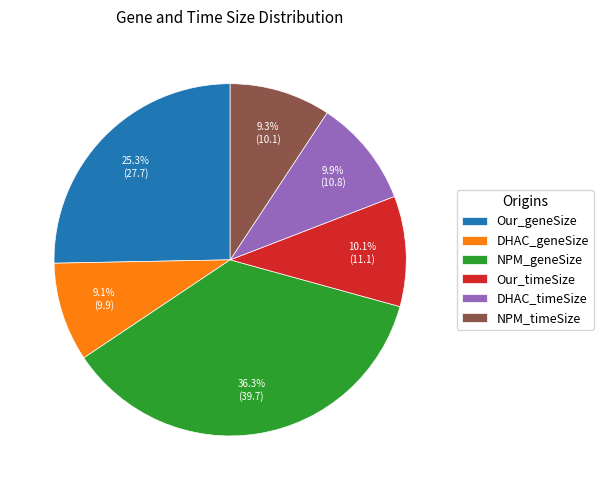

To the nearest percent, what is the difference between the DHAC_geneSize and DHAC_timeSize slice percentages?

1%